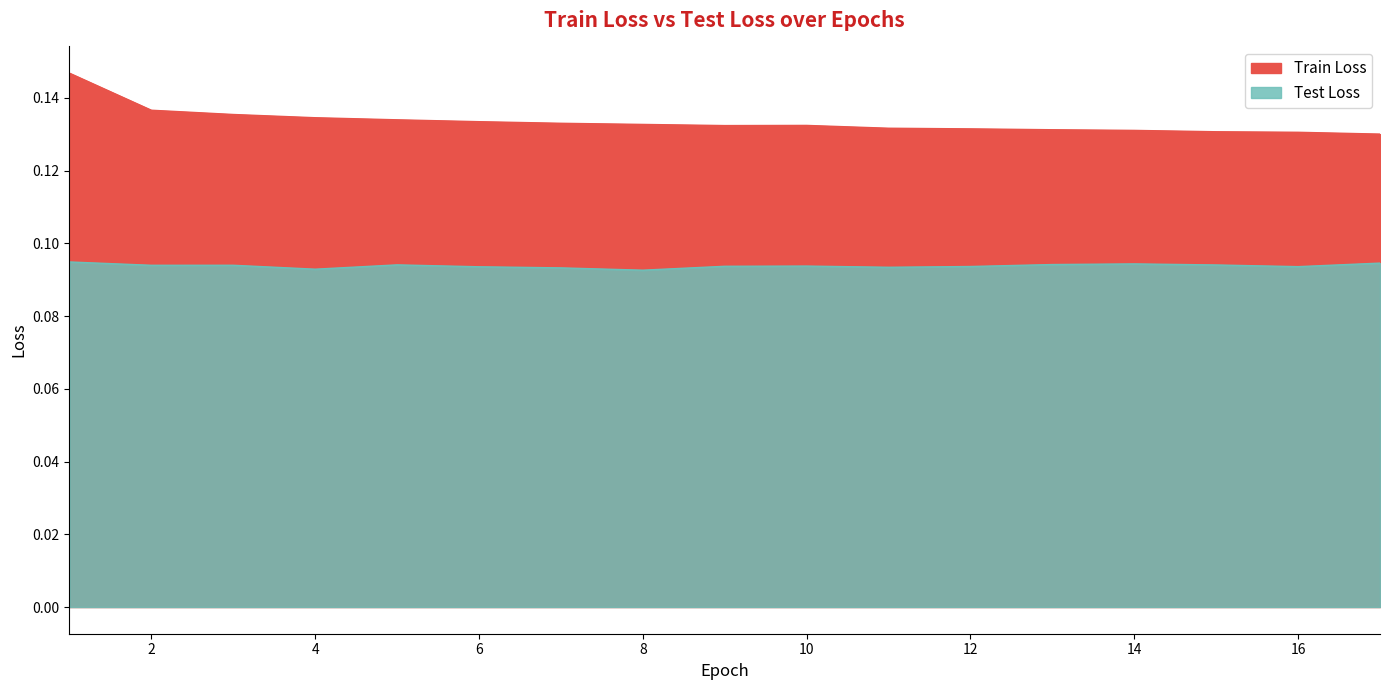

List the series in order of their peak value, highest first.

Train Loss, Test Loss